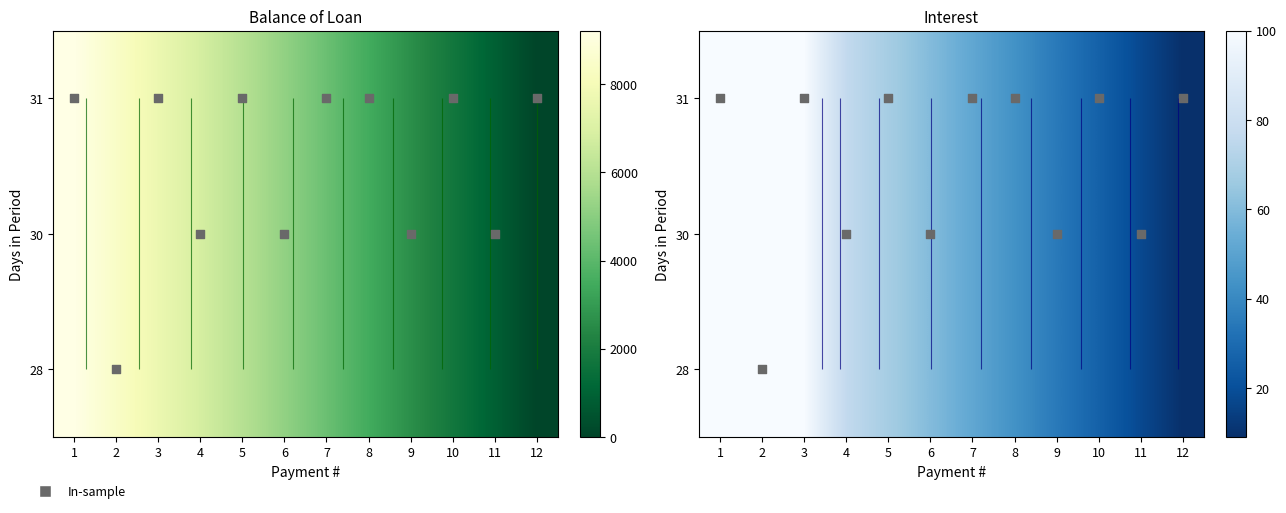

How many data points does each series have?

12